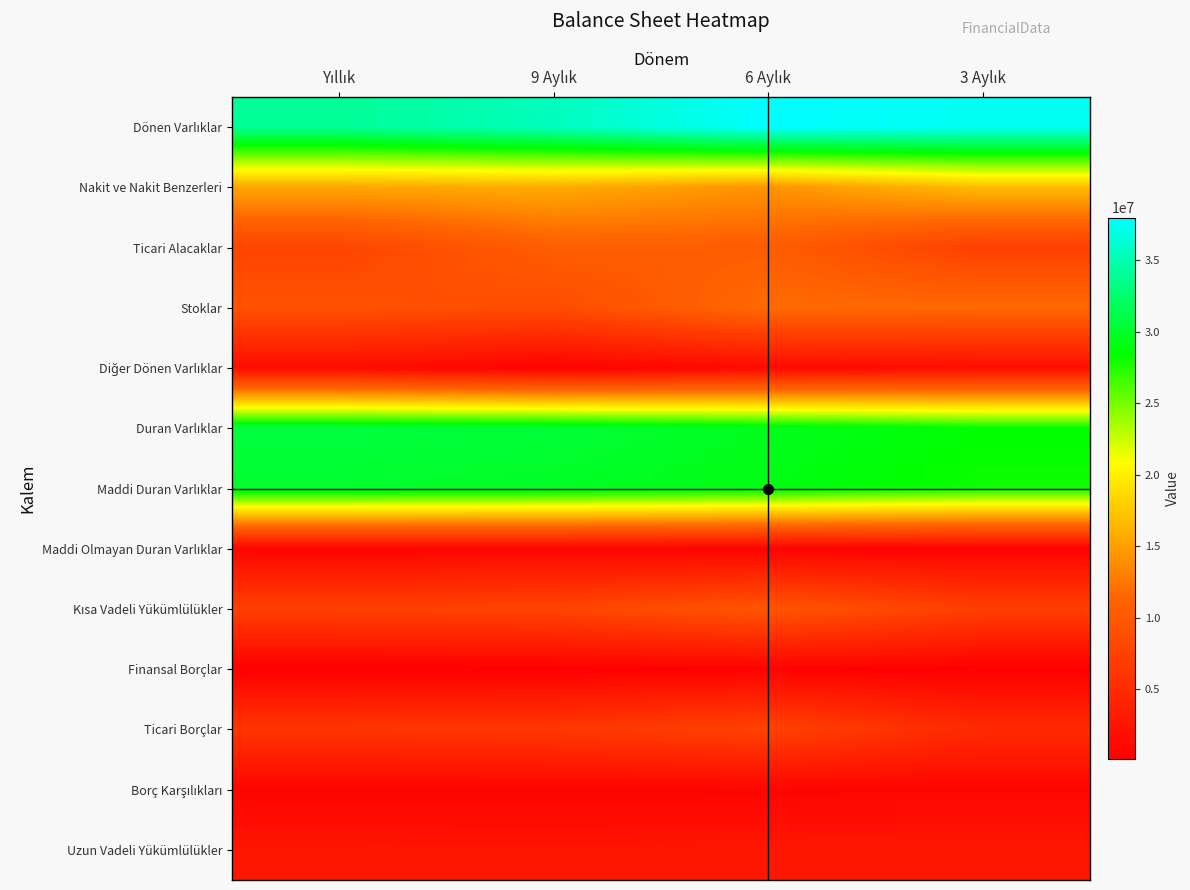

List the series in order of their peak value, highest first.

Dönen Varlıklar, Duran Varlıklar, Maddi Duran Varlıklar, Nakit ve Nakit Benzerleri, Stoklar, Ticari Alacaklar, Kısa Vadeli Yükümlülükler, Ticari Borçlar, Uzun Vadeli Yükümlülükler, Diğer Dönen Varlıklar, Borç Karşılıkları, Maddi Olmayan Duran Varlıklar, Finansal Borçlar